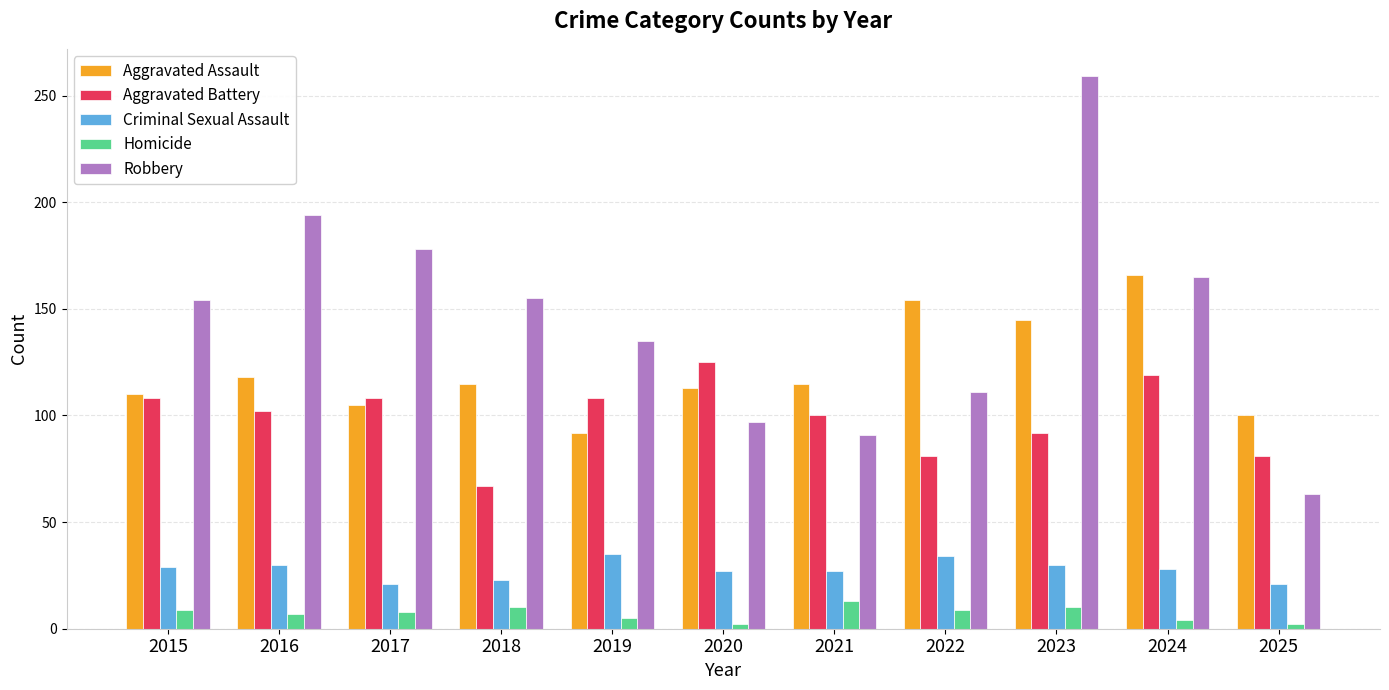

Which series has the widest spread of values?

Robbery